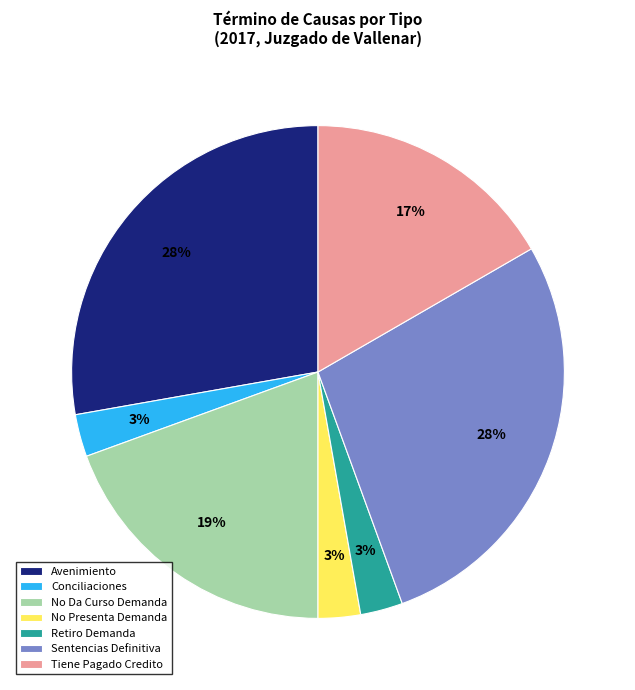

Count the number of slices in the pie.

7